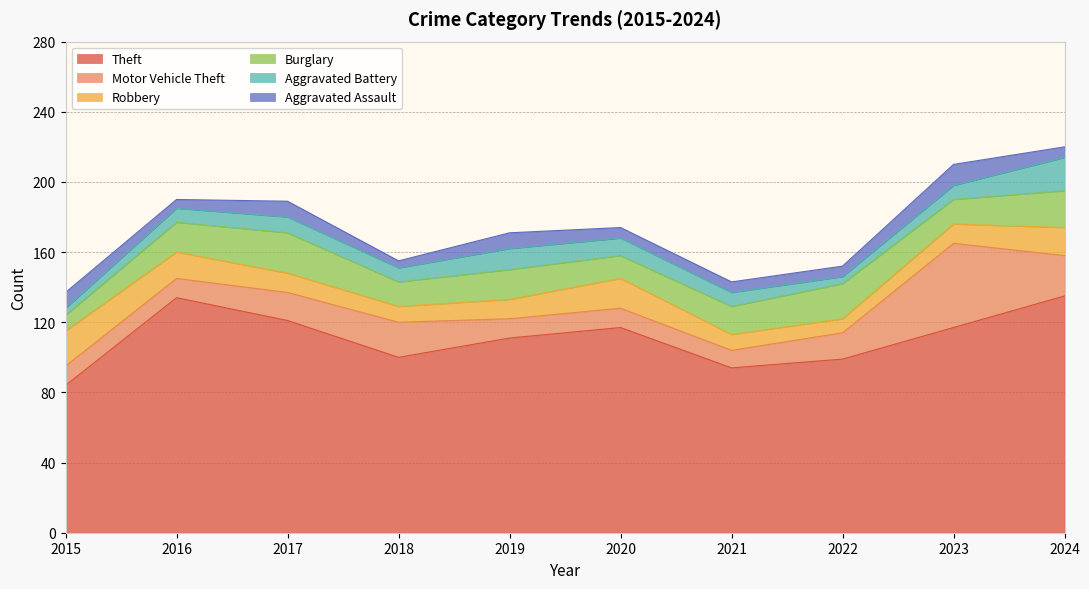

Reading left to right, extract all data points from this chart.

Theft: 2015=84	2016=134	2017=121	2018=100	2019=111	2020=117	2021=94	2022=99	2023=117	2024=135
Motor Vehicle Theft: 2015=11	2016=11	2017=16	2018=20	2019=11	2020=11	2021=10	2022=15	2023=48	2024=23
Robbery: 2015=20	2016=15	2017=11	2018=9	2019=11	2020=17	2021=9	2022=8	2023=11	2024=16
Burglary: 2015=9	2016=17	2017=23	2018=14	2019=17	2020=13	2021=16	2022=20	2023=14	2024=21
Aggravated Battery: 2015=4	2016=8	2017=9	2018=8	2019=12	2020=10	2021=8	2022=4	2023=8	2024=19
Aggravated Assault: 2015=9	2016=5	2017=9	2018=4	2019=9	2020=6	2021=6	2022=6	2023=12	2024=6